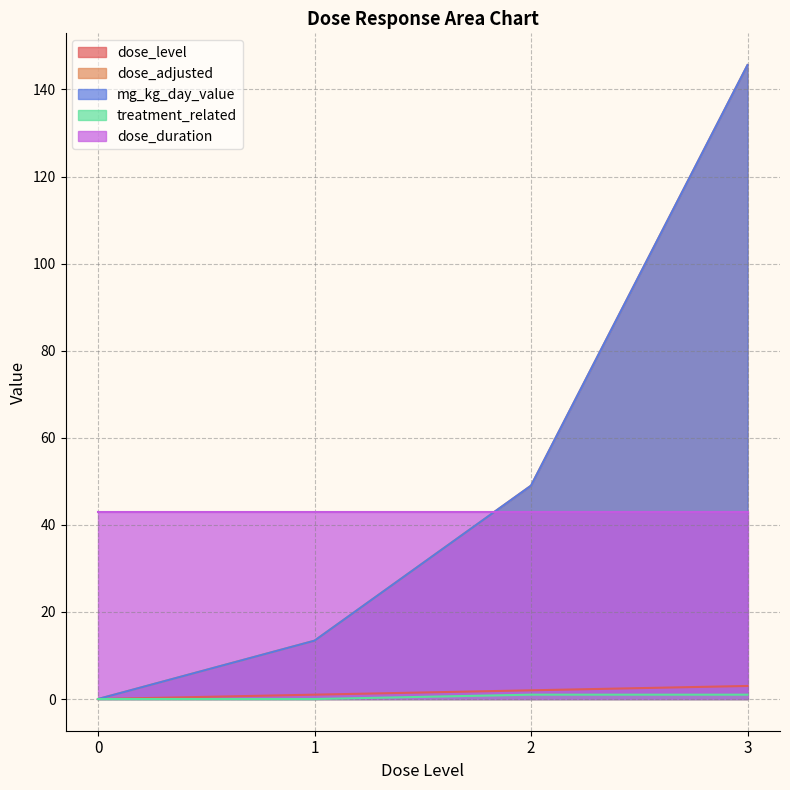

Does the chart have visible grid lines?

Yes